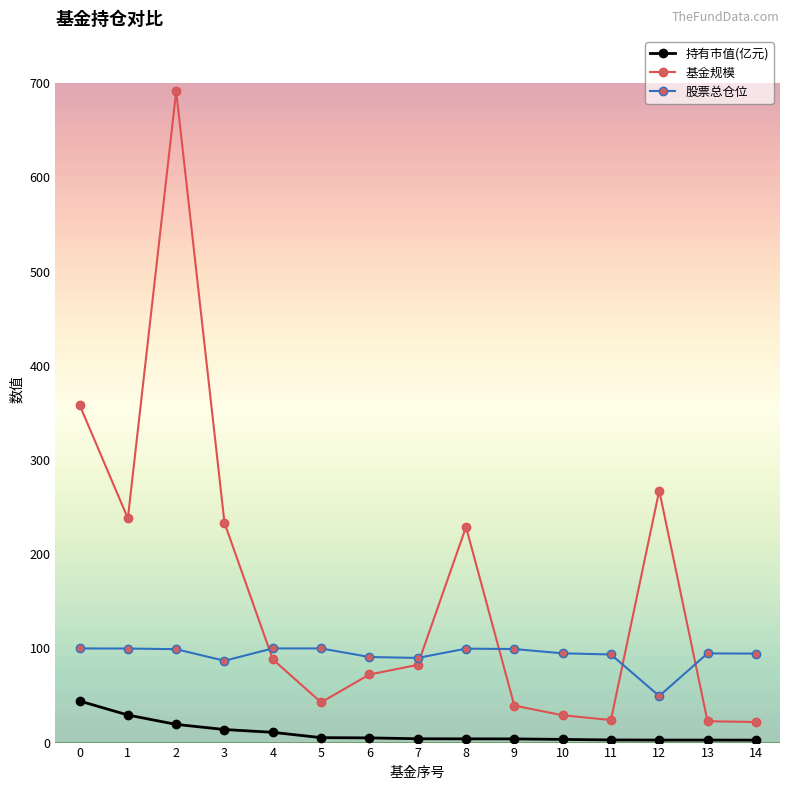

What is the value of the 股票总仓位 point at the 1st from the left?

99.9